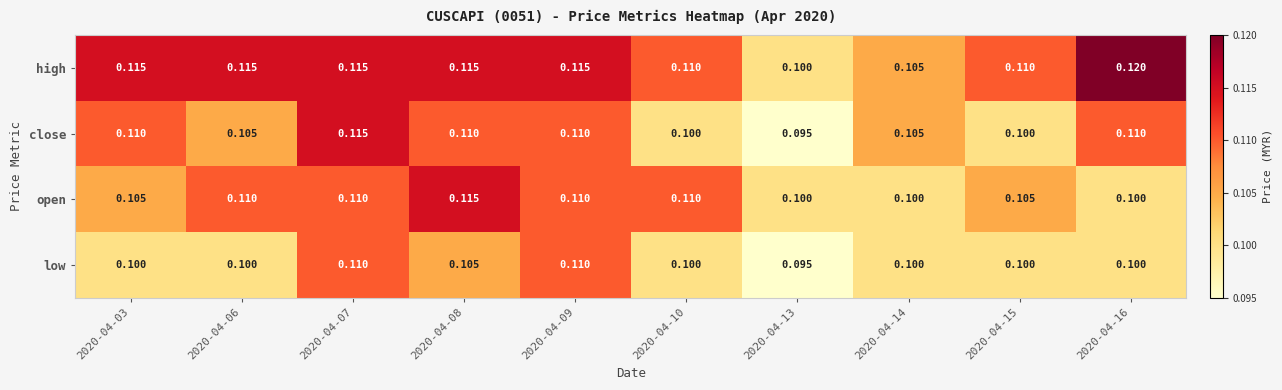

Which series has the largest total across all categories?

high